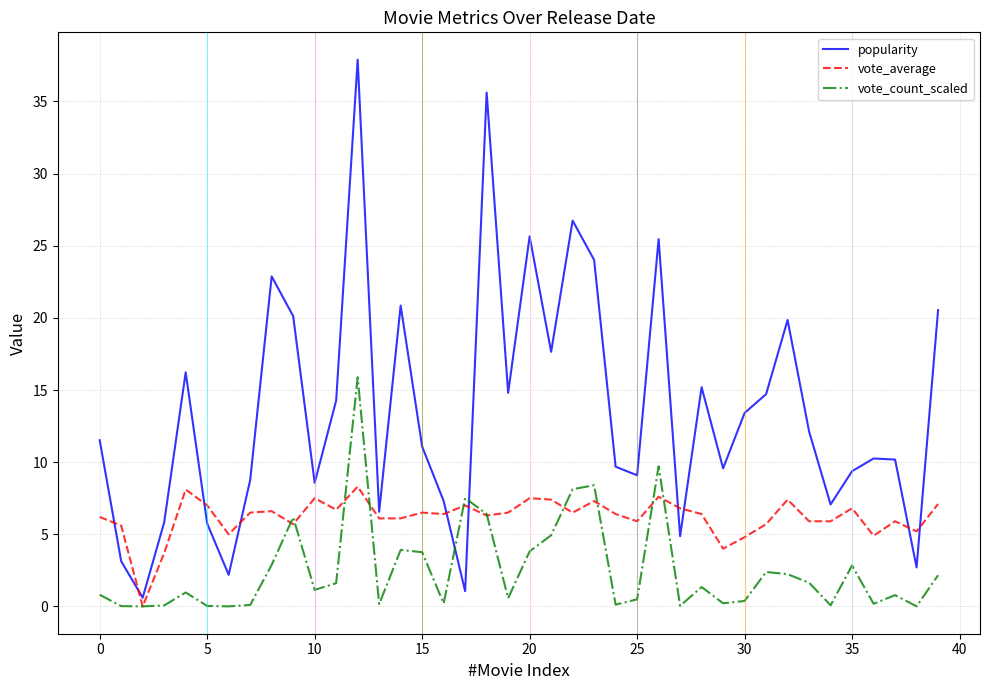

Which series has the widest spread of values?

popularity